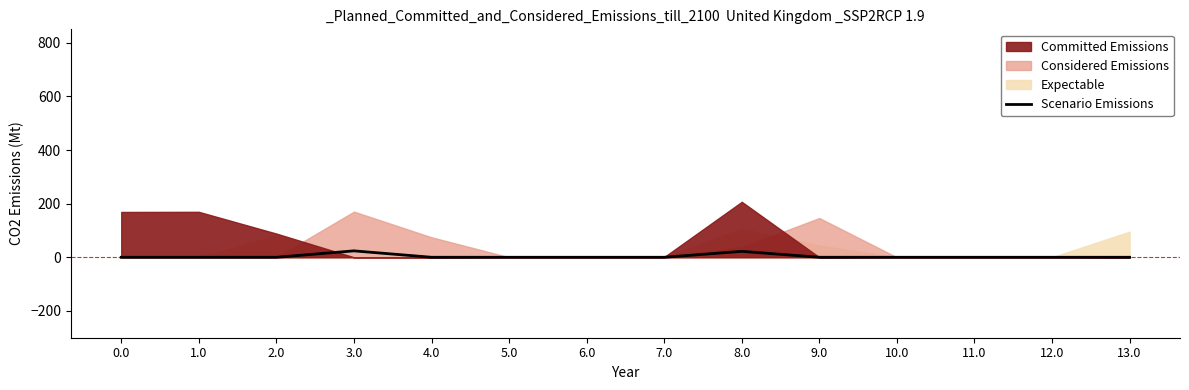

How many interior local peaks (higher than both neighbors) does the data have?

2